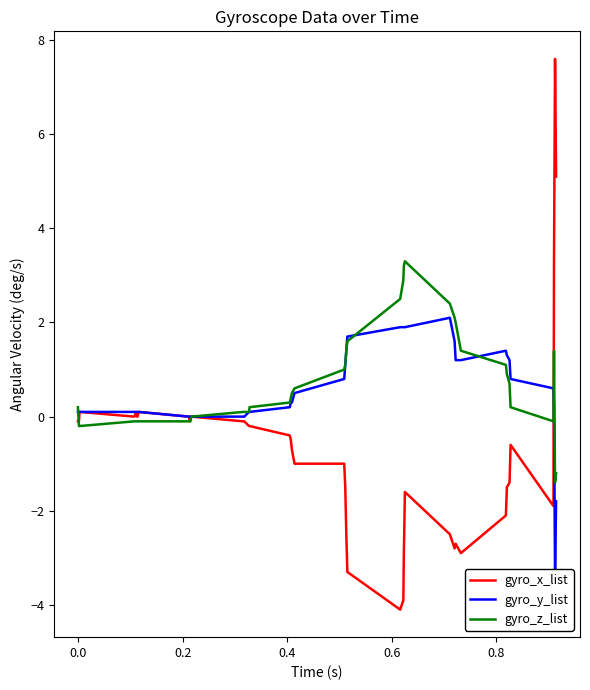

What is the highest value of the gyro_x_list series?

7.6